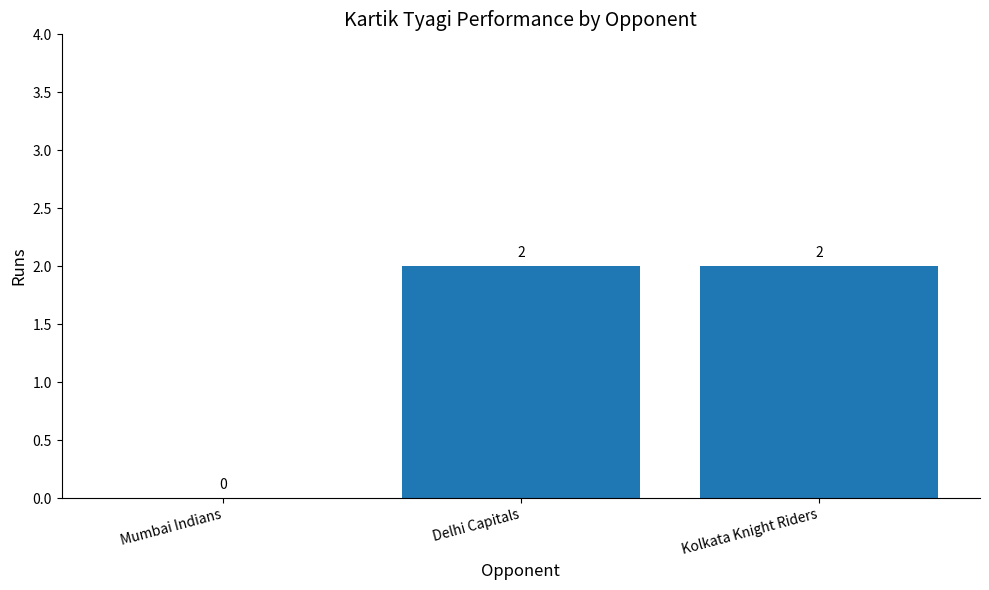

Are the bars horizontal?

No